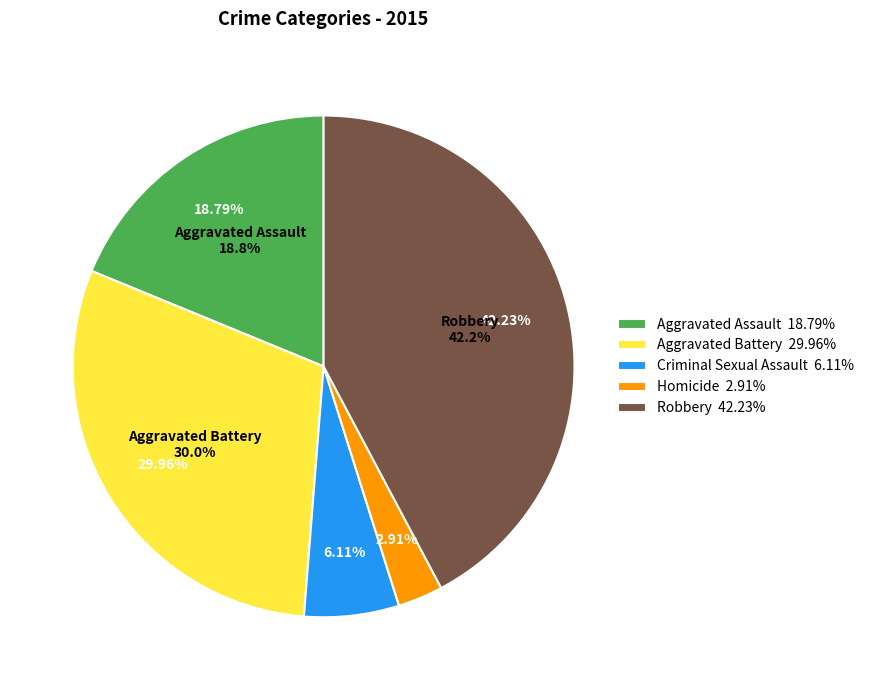

Does any single category account for the majority?

No